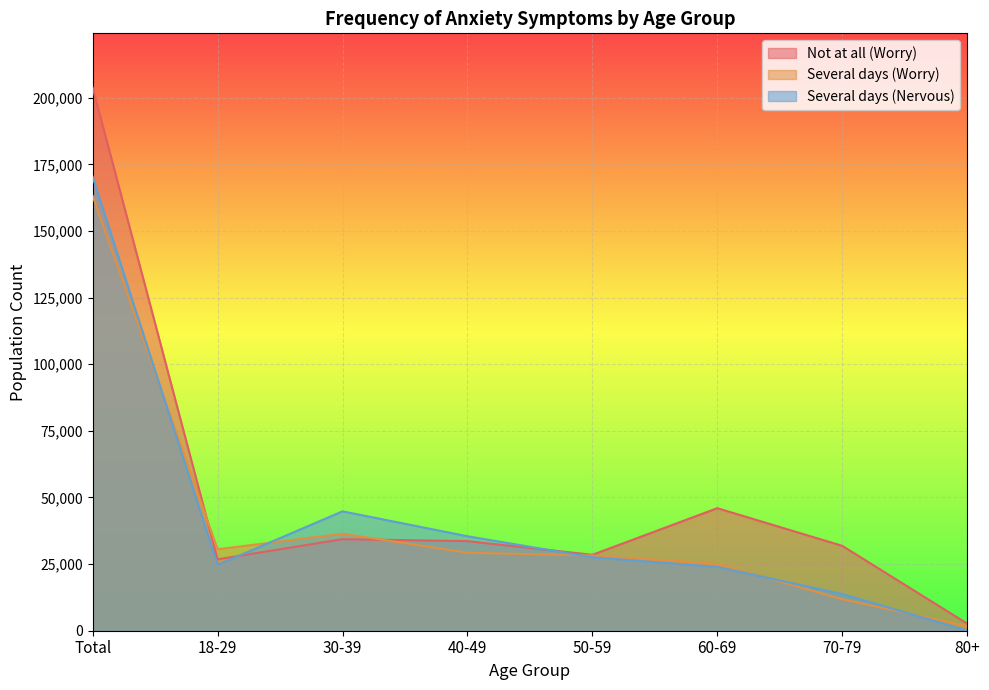

What is the spread (max minus min) of values at 50-59?

913